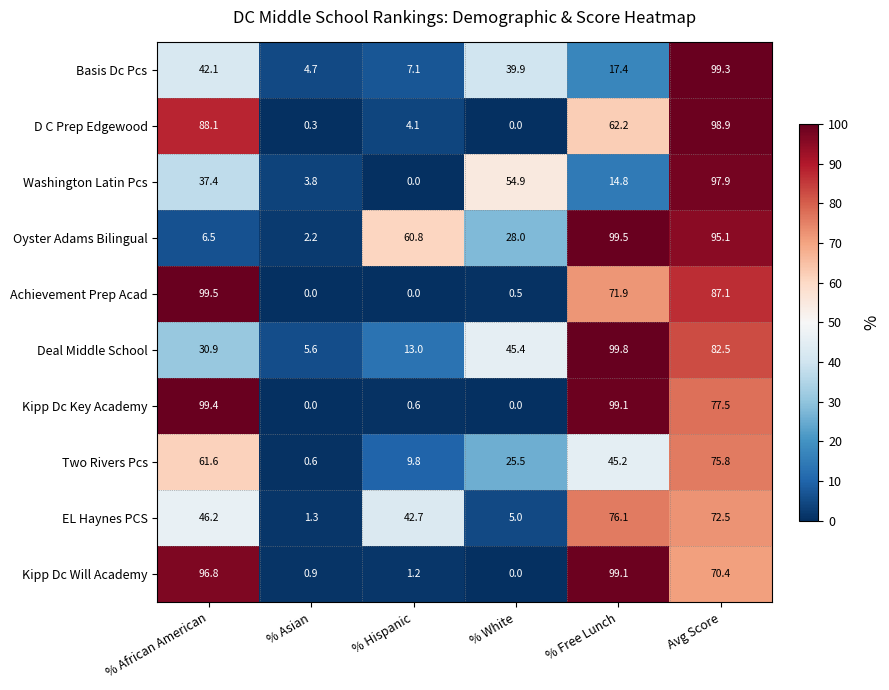

The value of Basis Dc Pcs at % Hispanic is 4.3. True or false?

False